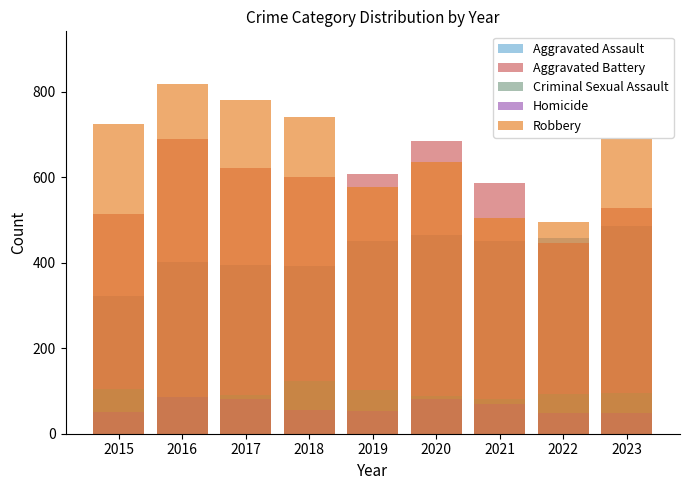

The value of Criminal Sexual Assault at 2018 is 45. True or false?

False